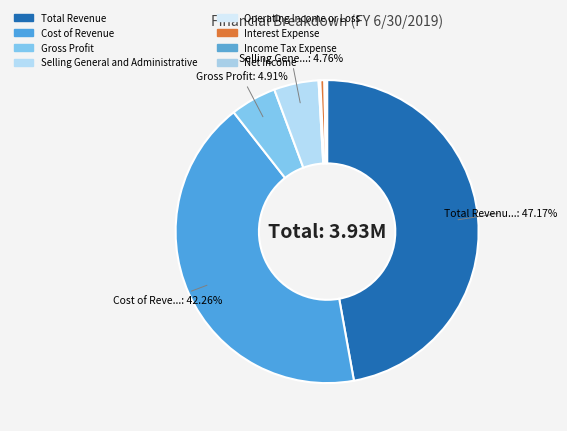

True or false: Cost of Revenue accounts for 28% of the total.

False